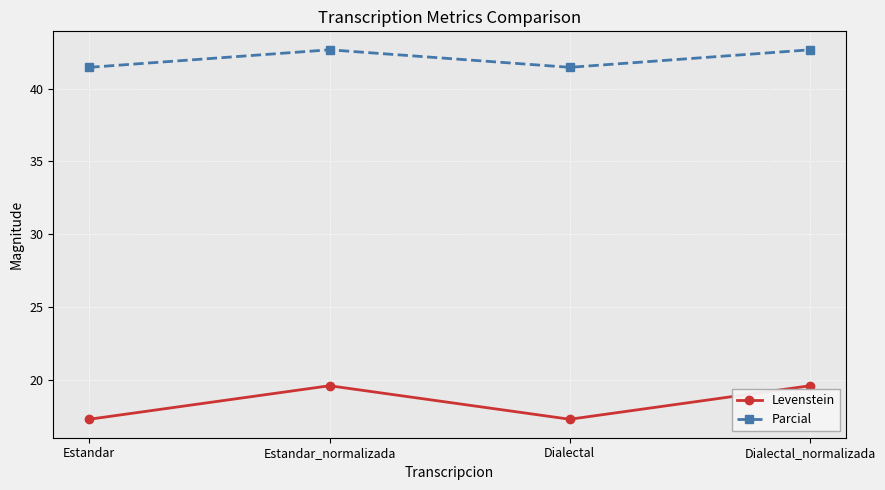

What is the difference between the highest and lowest values at Estandar?

24.2